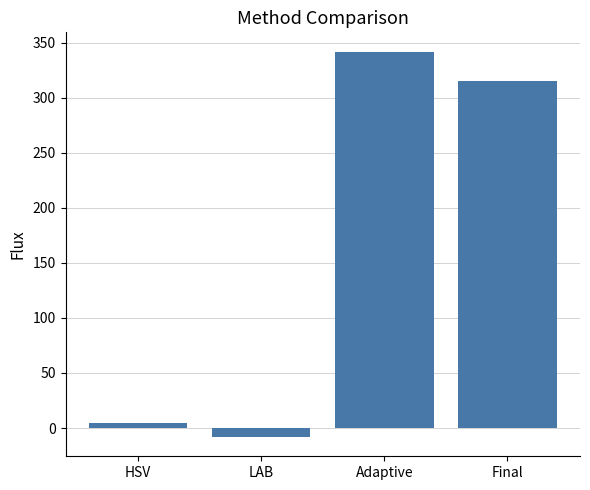

What is the difference between the values at Final and LAB?

323.6